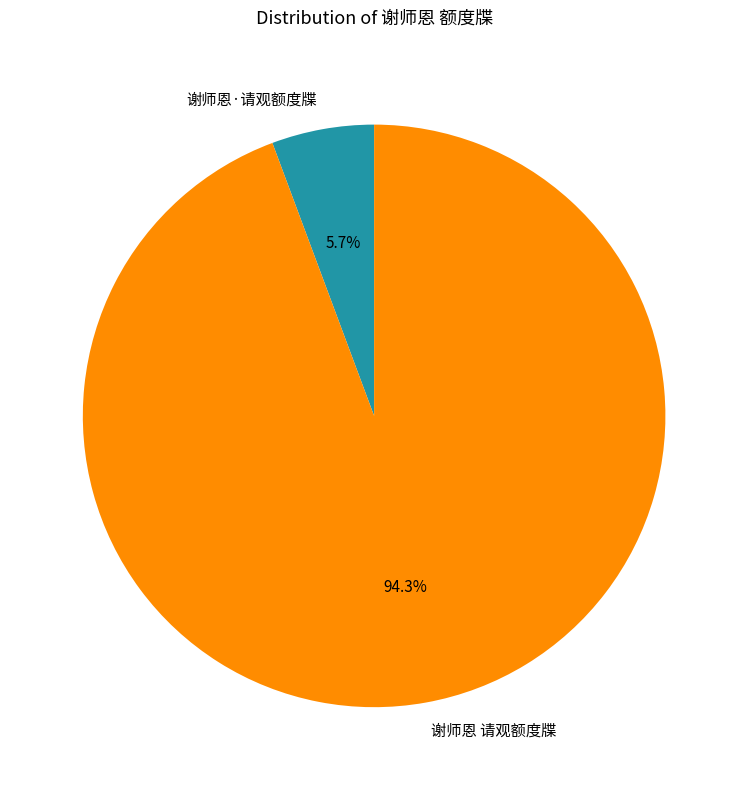

What percentage is NOT represented by 谢师恩 请观额度牒?

5.7%